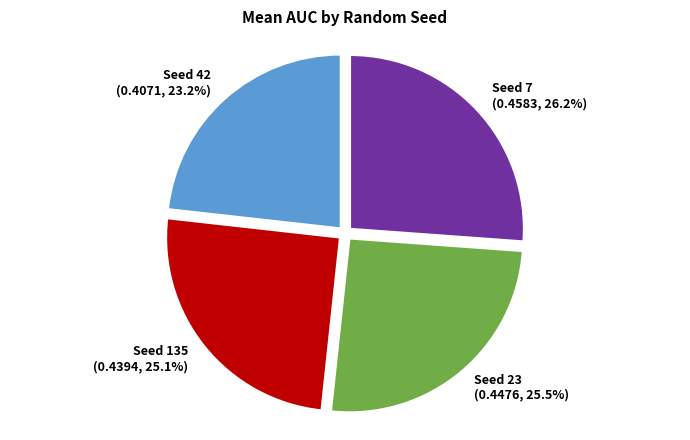

What portion of the pie excludes Seed 23?

74.5%